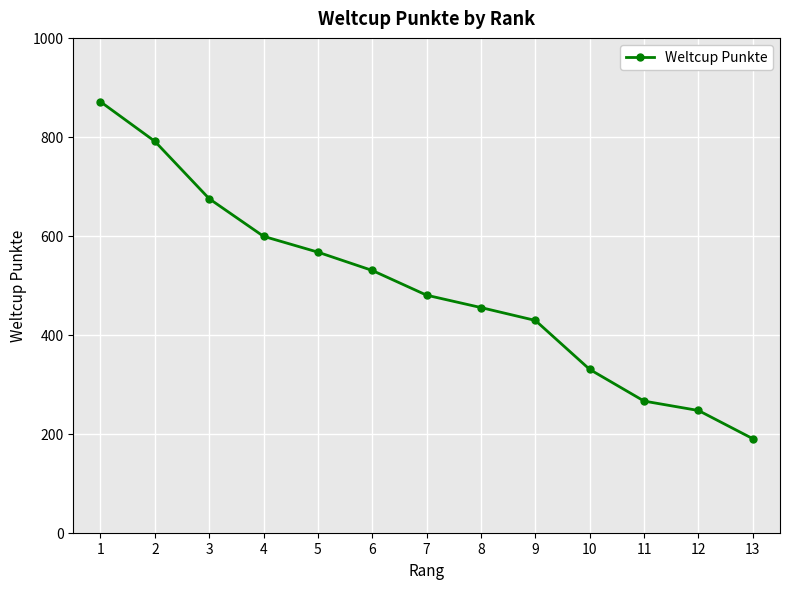

What is the maximum value shown in the chart?

871